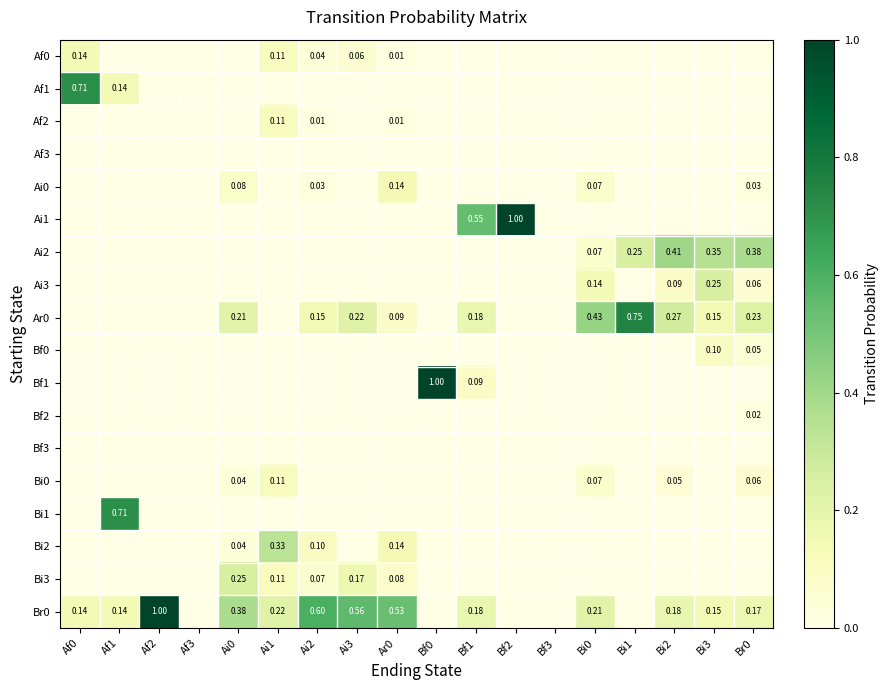

What is the total value across all series at Ar0?

1.0